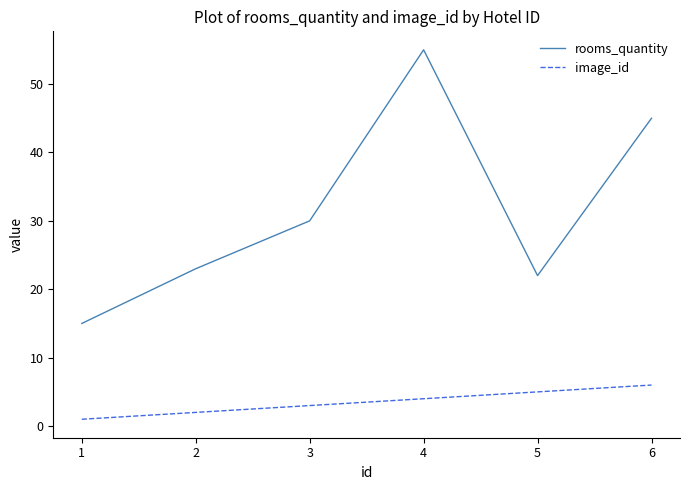

Reading left to right, what are all the values shown in this chart?

rooms_quantity: 15	23	30	55	22	45
image_id: 1	2	3	4	5	6